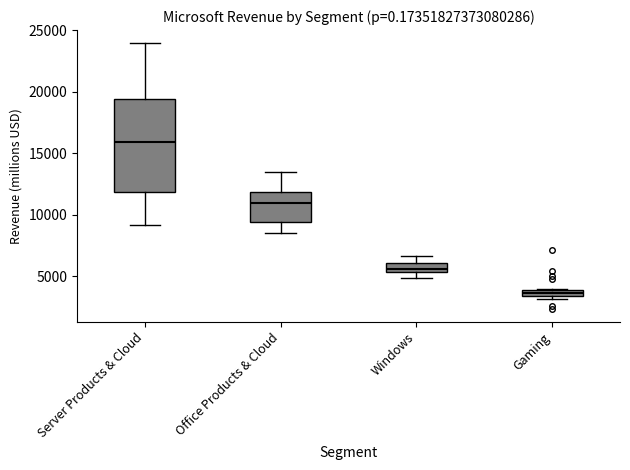

Comparing the boxes themselves (not the whiskers), which one is the tallest?

Server Products & Cloud